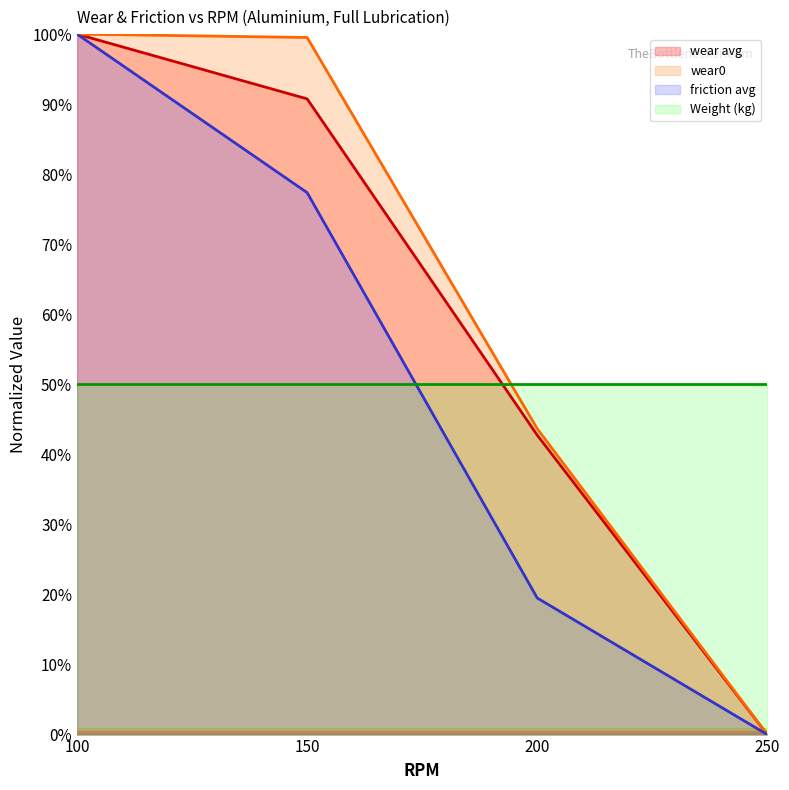

Which series has the largest range (max minus min)?

wear avg